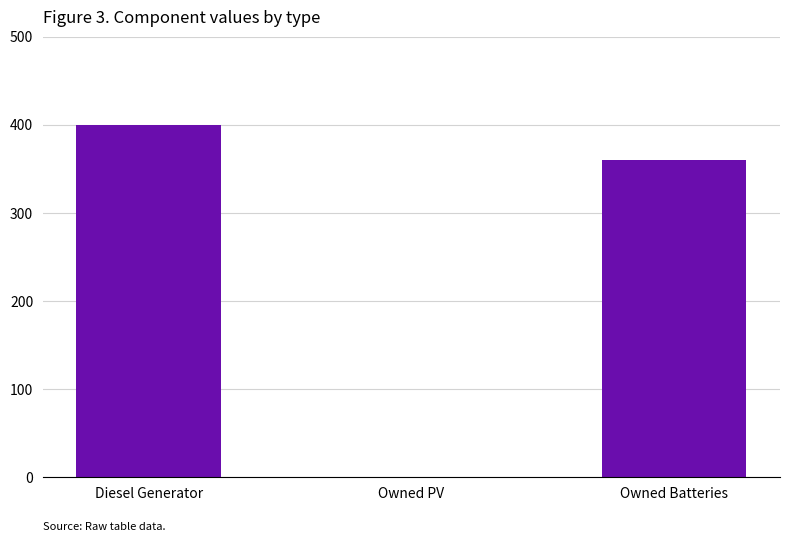

Reading left to right, what are all the values shown in this chart?

400	0	360